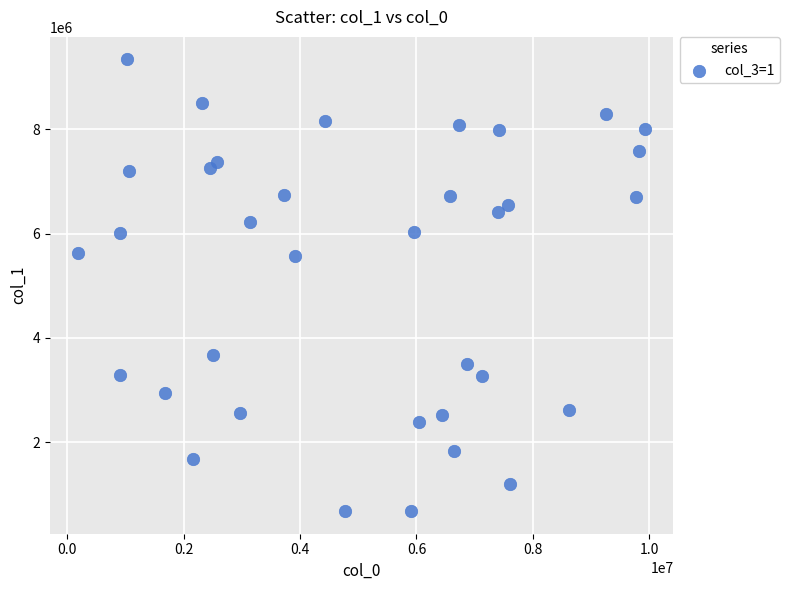

What is the range of X values (max minus min)?

9739456